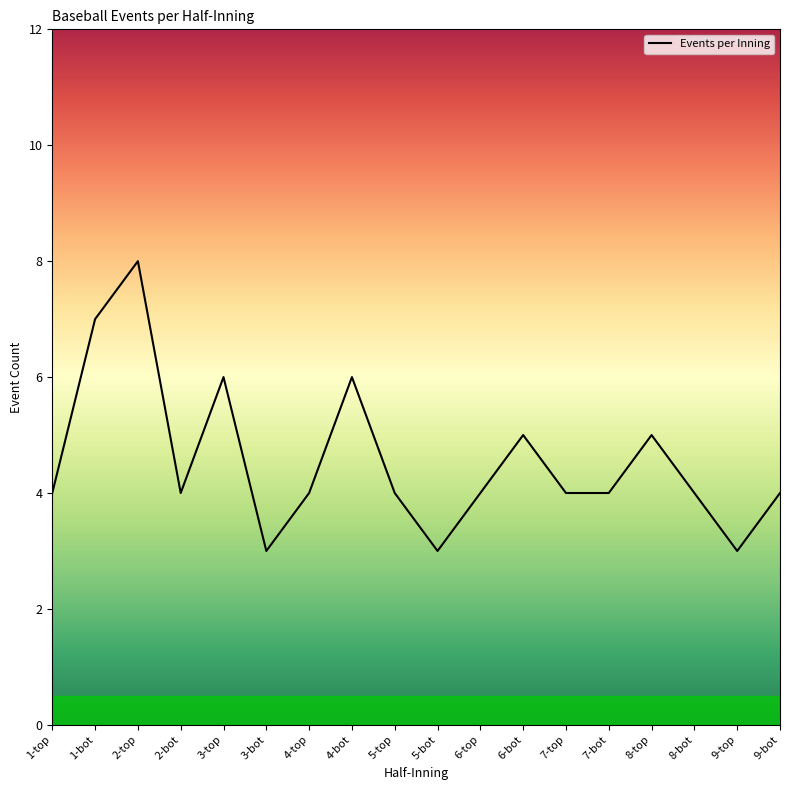

True or false: the data shows 1 at 7-top.

False